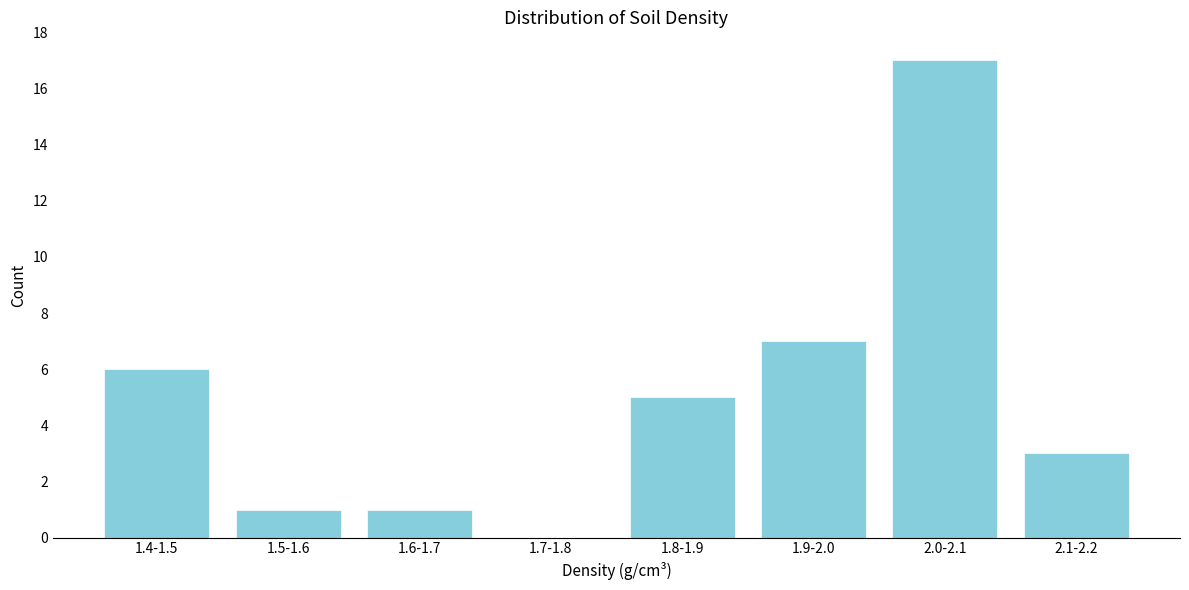

Reading right to left, extract all data points from this chart.

2.1-2.2=3	2.0-2.1=17	1.9-2.0=7	1.8-1.9=5	1.7-1.8=0	1.6-1.7=1	1.5-1.6=1	1.4-1.5=6